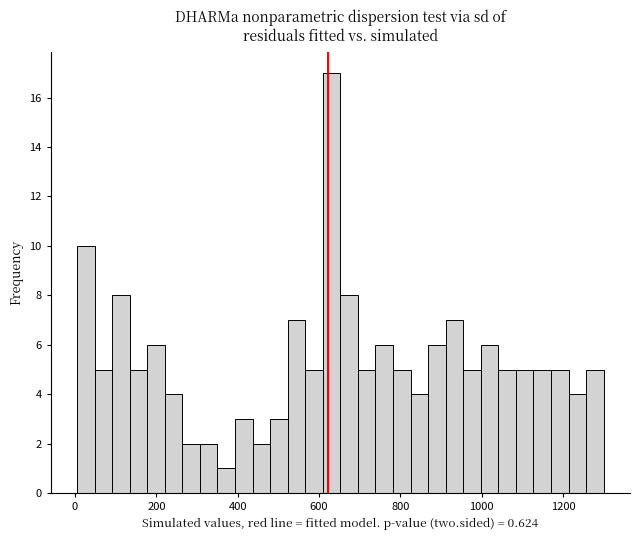

Around what value on the x-axis is the tallest bar? Give the approximate position of its centre, as read against the axis.

640